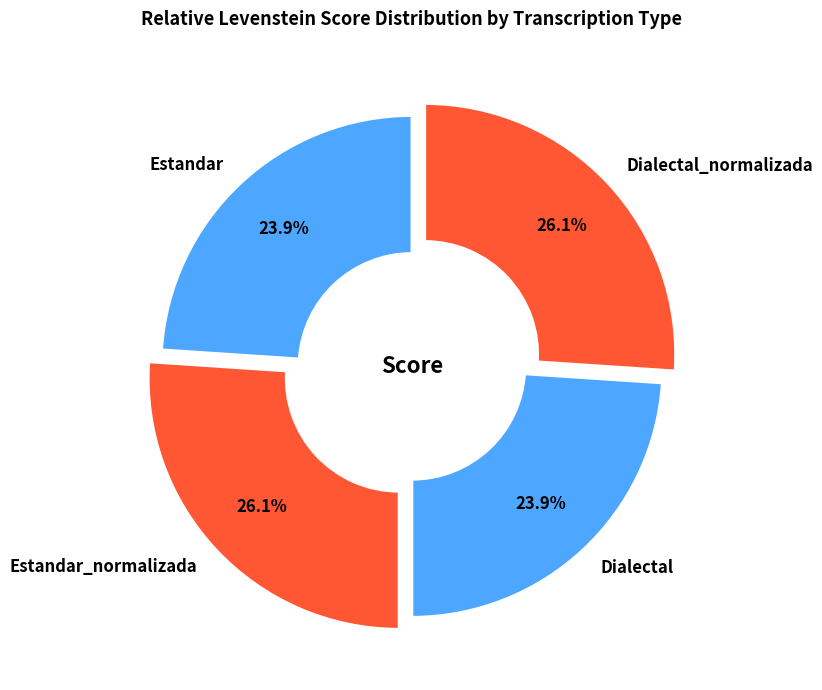

What percentage do Estandar and Dialectal_normalizada together represent?

50.0%